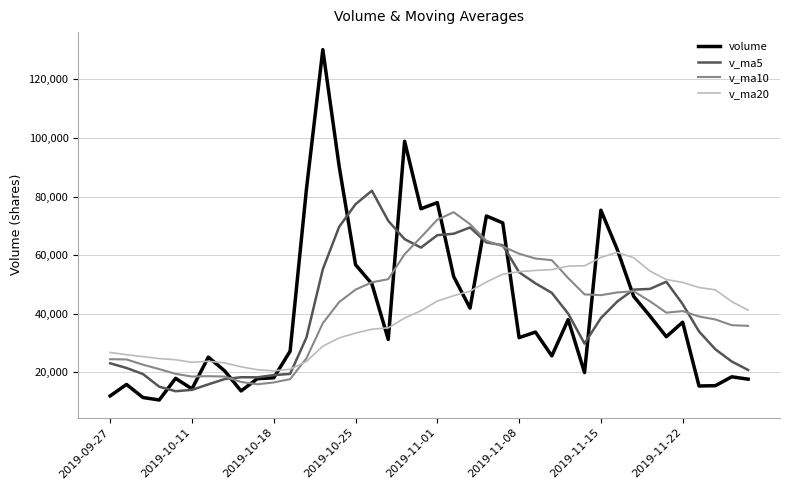

Which series has the largest range (max minus min)?

volume